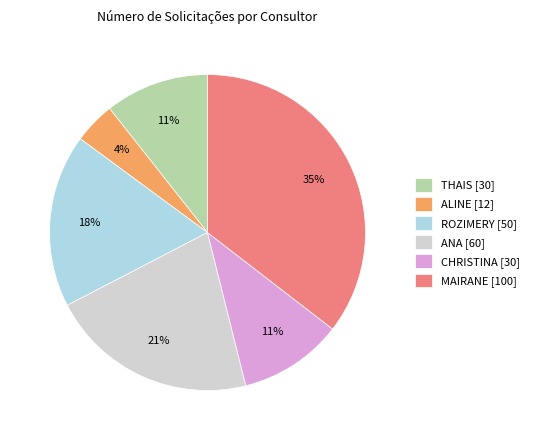

Does THAIS account for over 50% of the chart?

No